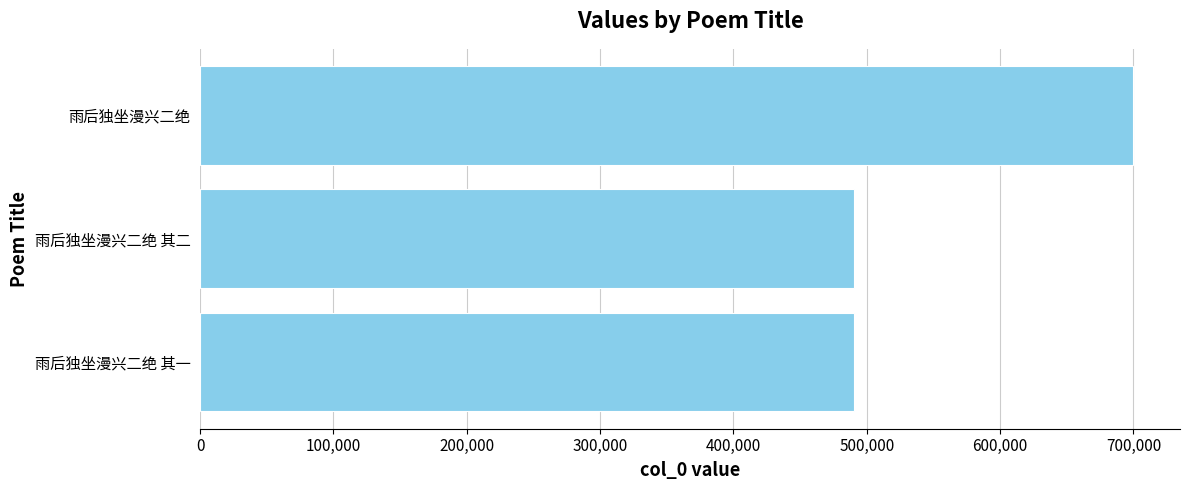

How many series are shown in this chart?

1